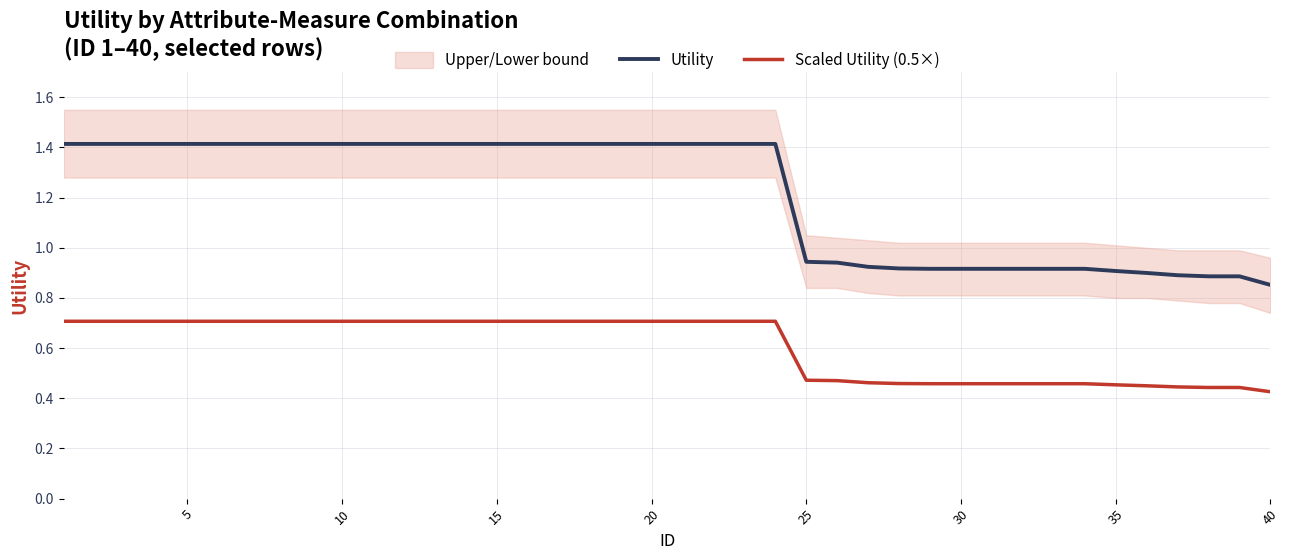

How many Scaled Utility (0.5×) values are between 0 and 1?

40